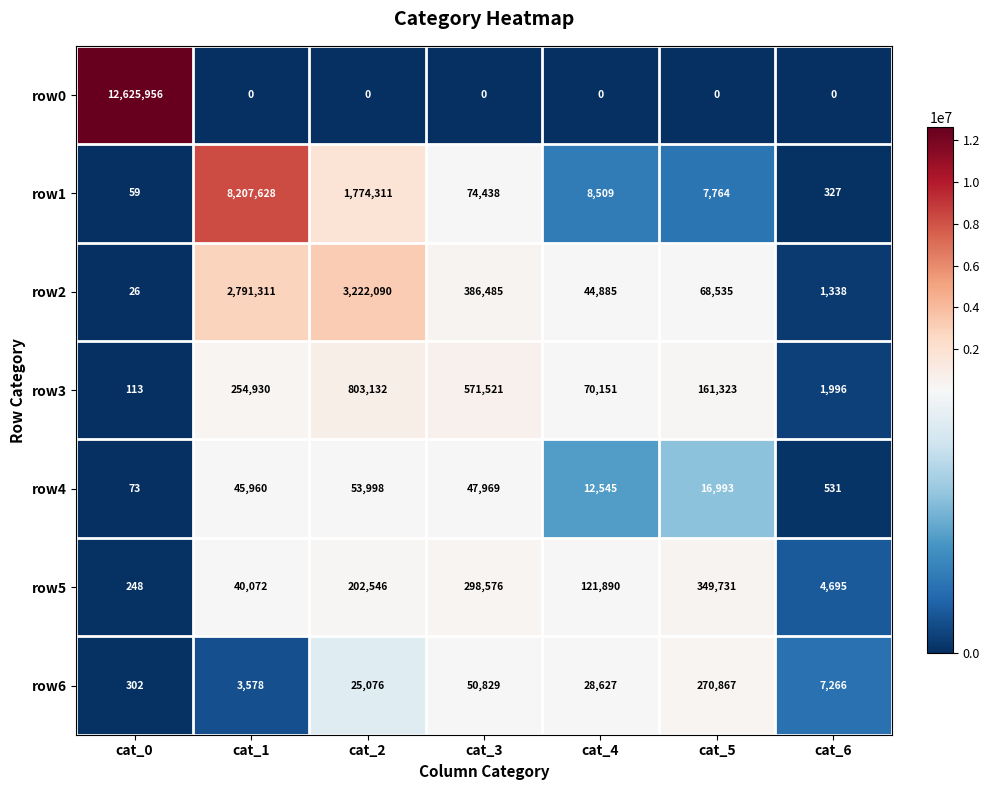

Is it true that row6 equals 3578 at cat_1?

True